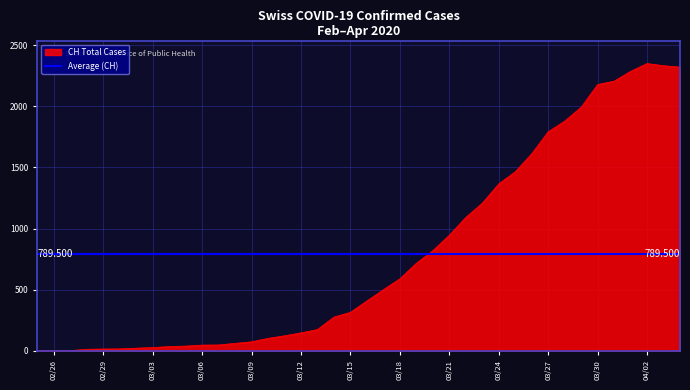

The value of CH Total Cases at 03/21 is 212. True or false?

False